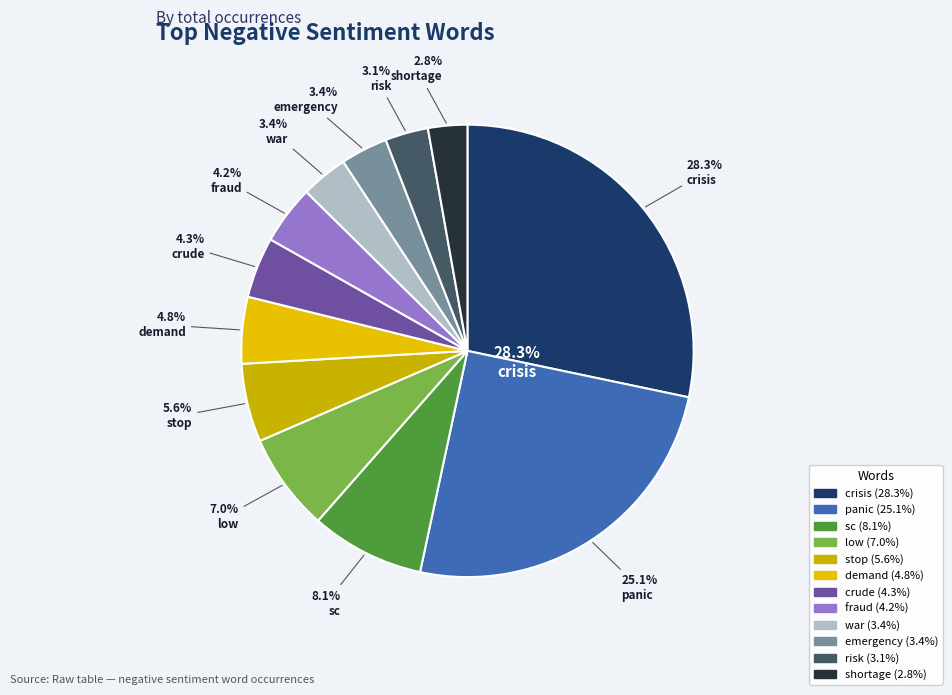

To the nearest percent, what is the difference between the sc and crude slice percentages?

4%